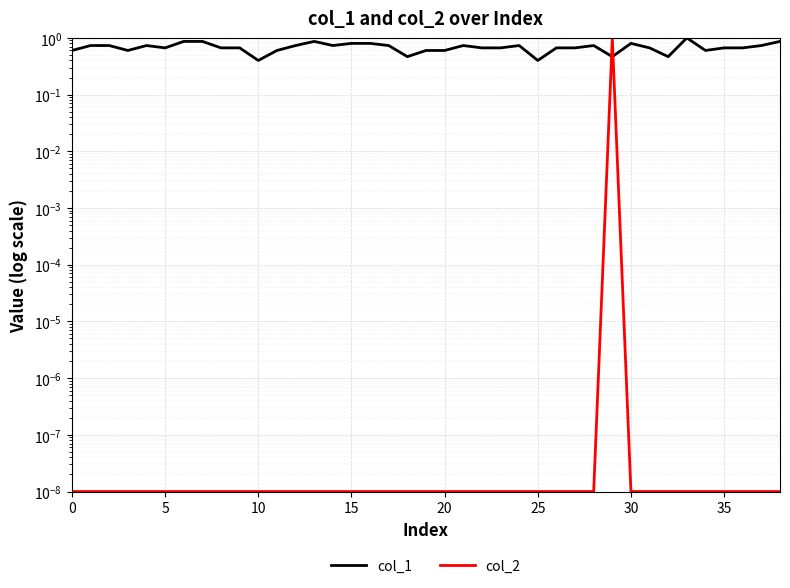

Between which two adjacent categories do col_1 and col_2 first intersect?

28 and 29